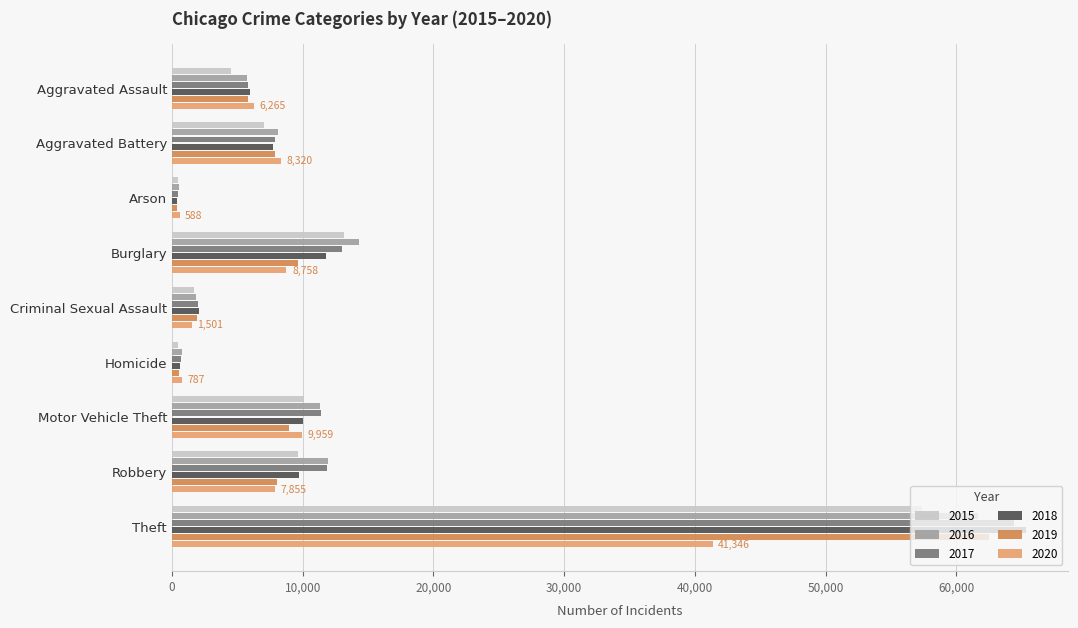

At which category is the sum across all series the highest?

Theft